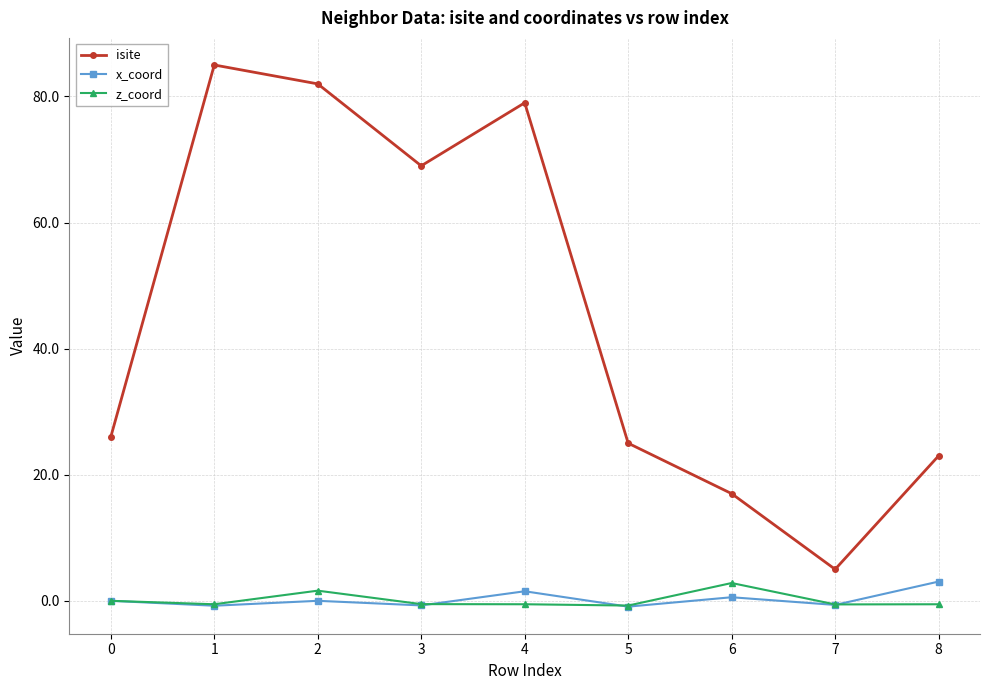

How many series are shown in this chart?

3